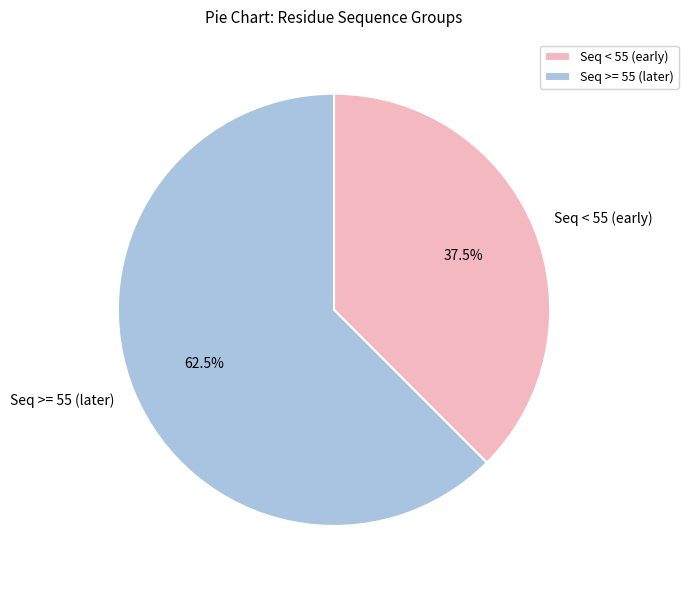

How much of the chart is everything except Seq < 55 (early)?

62.5%